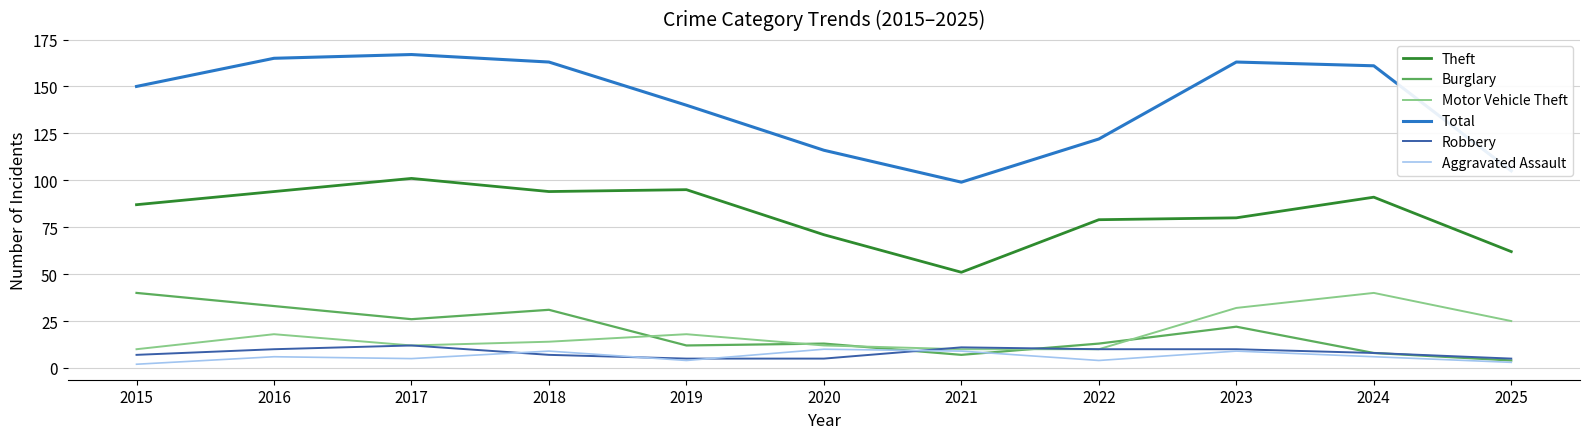

Where is the first local maximum for Theft?

2017